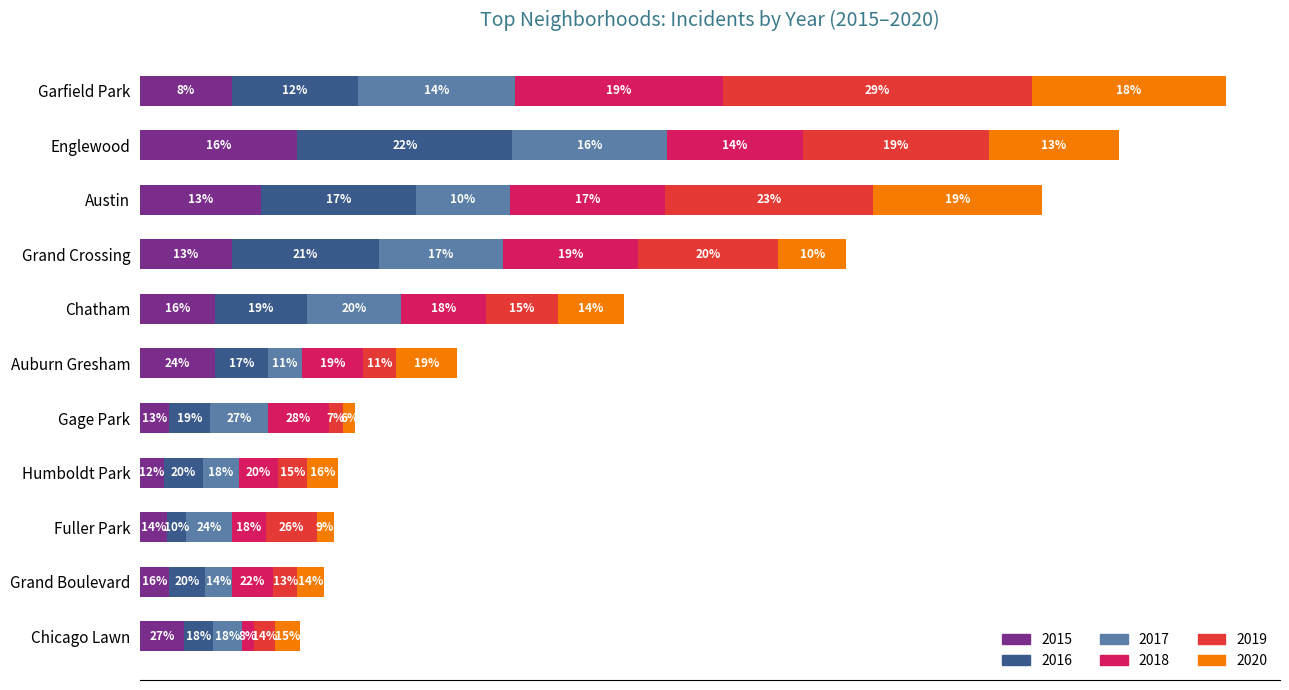

At which label does 2015 reach its minimum?

Humboldt Park